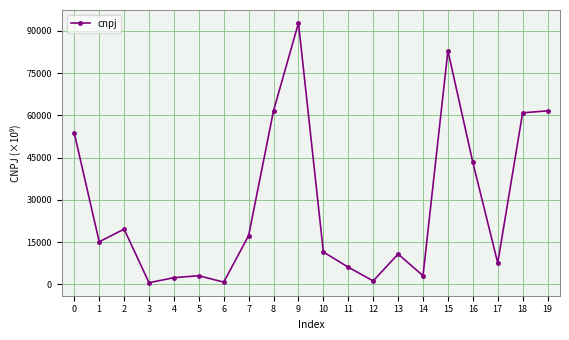

Where is the data nearest to the value 46682?

16